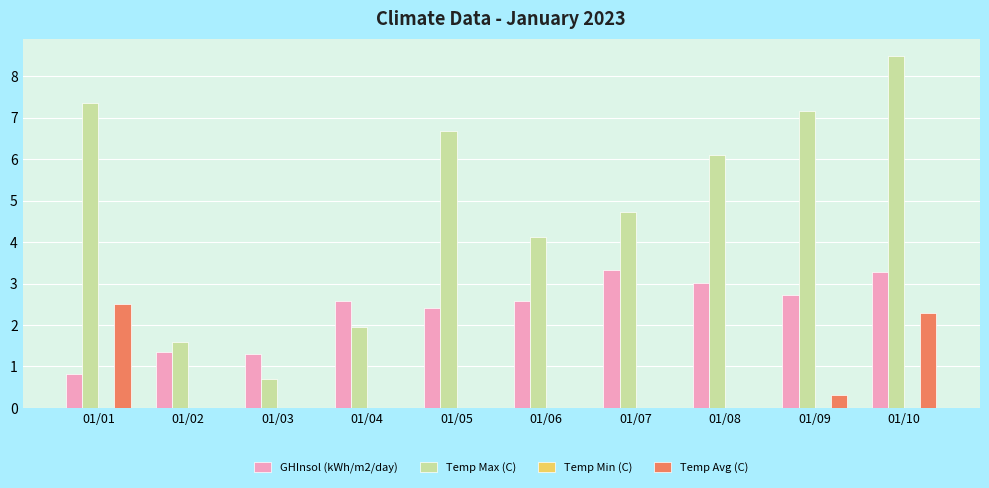

Between 01/06 and 01/09, which series saw the biggest shift?

Temp Max (C)